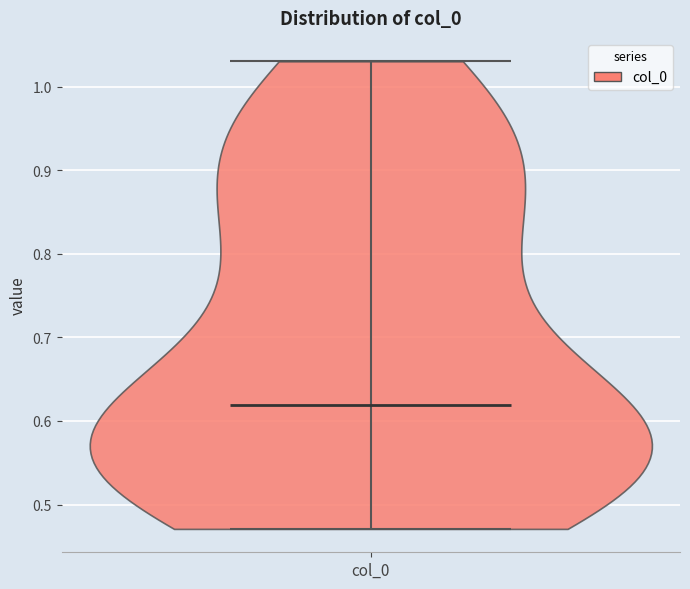

Read this violin plot against the y-axis: where its median line is, and the lowest and highest points the violin reaches. The values are not printed on the chart, so give them approximately, as read against the axis.

median line 0.62, lowest point 0.47, highest point 1.03